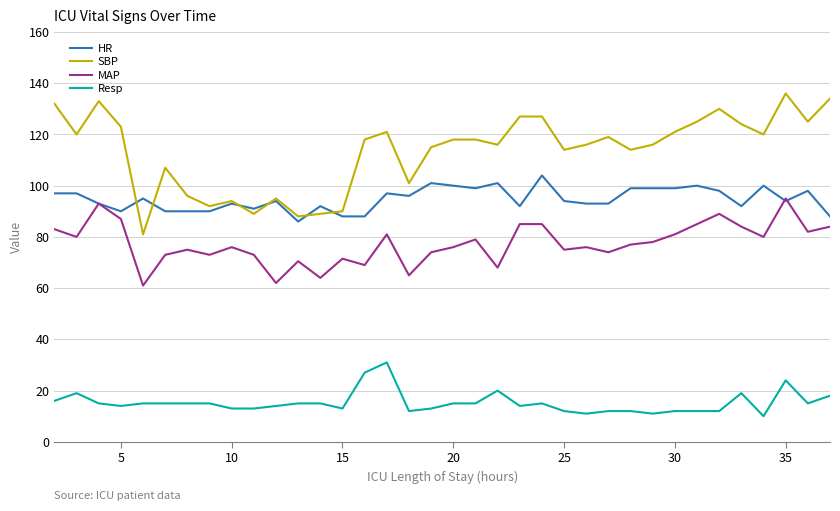

True or false: Resp and SBP cross at least once.

False